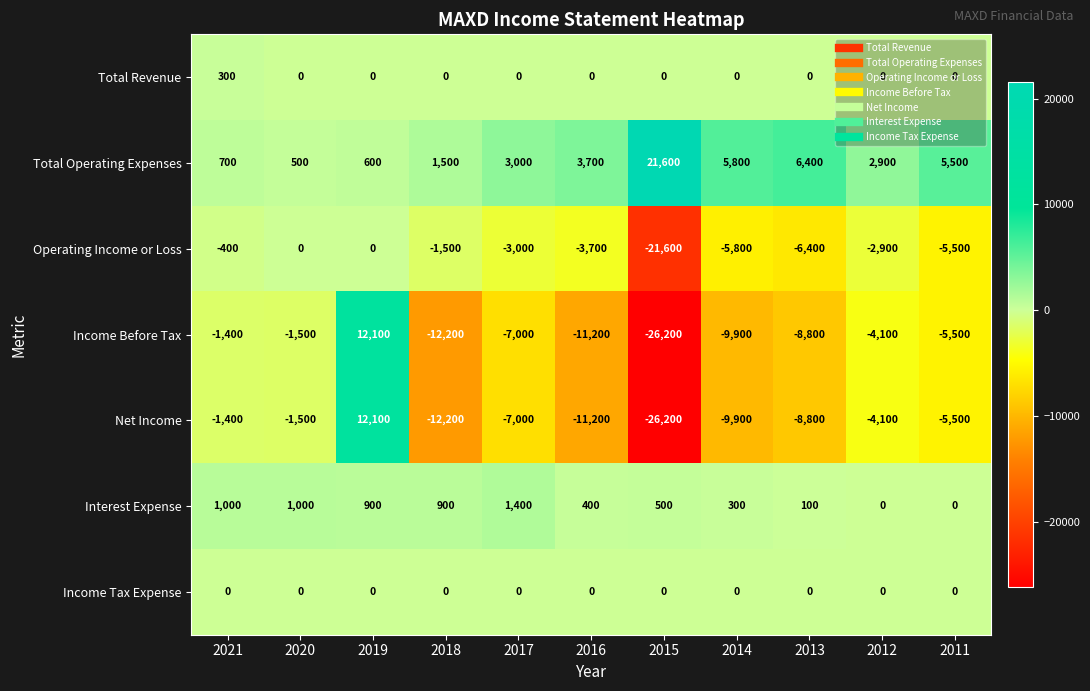

What is the spread (max minus min) of values at 2013?

15200